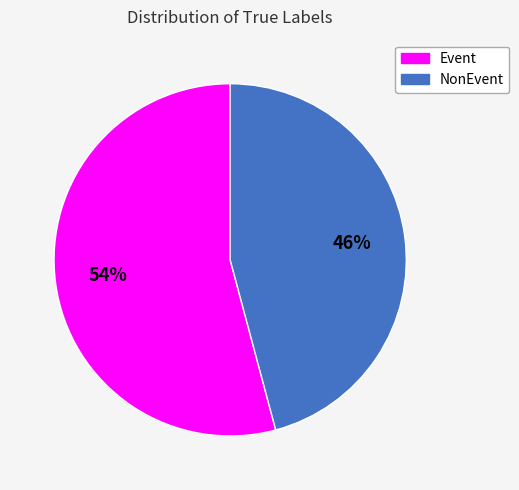

Count the number of slices in the pie.

2